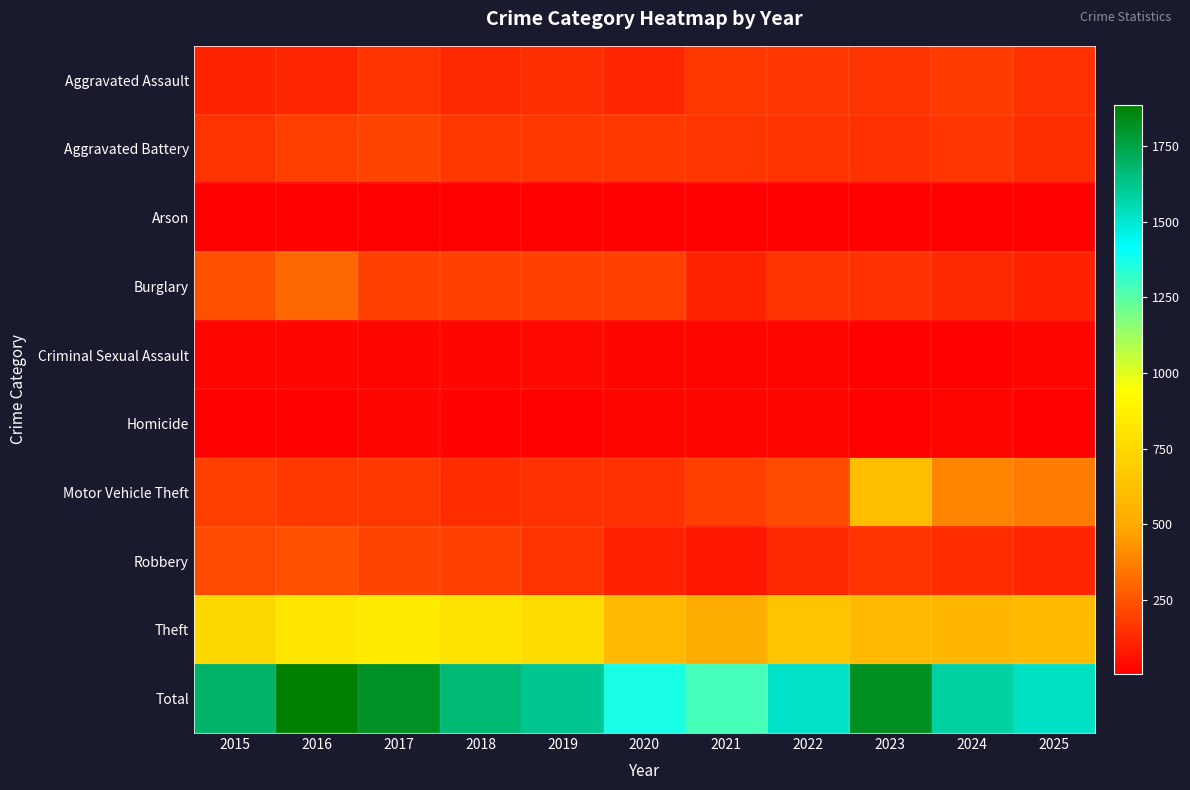

What is the difference between the highest and lowest values at 2023?

1821